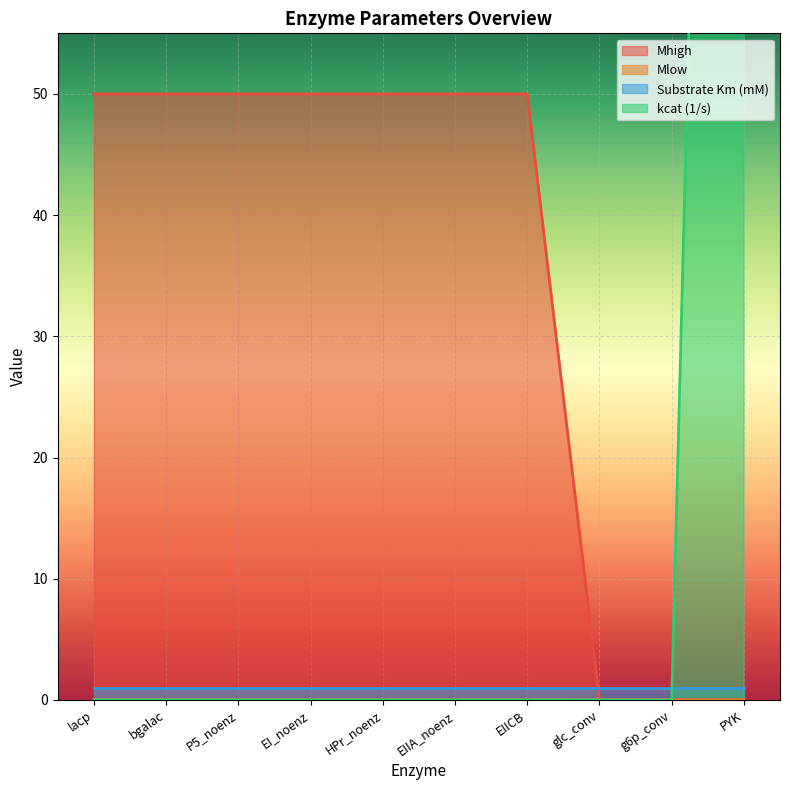

At which category is the sum across all series the highest?

PYK